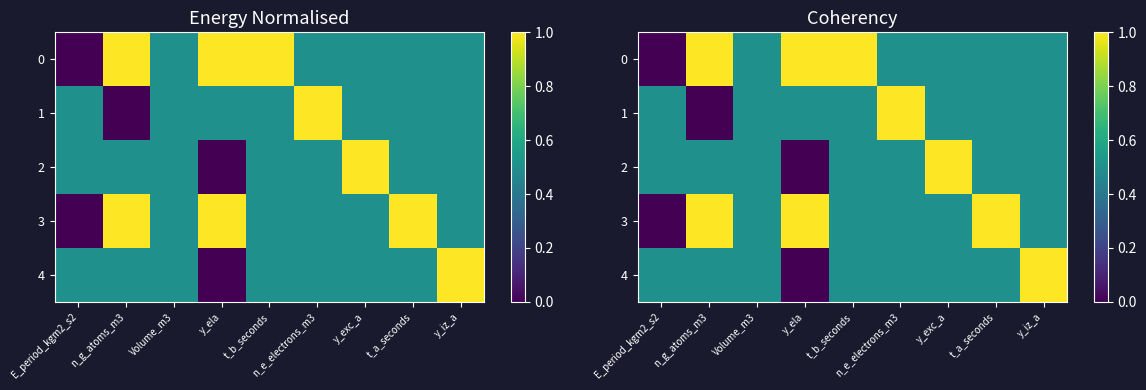

What is the sum of the 1 values at y_ela and E_period_kgm2_s2?

1.0